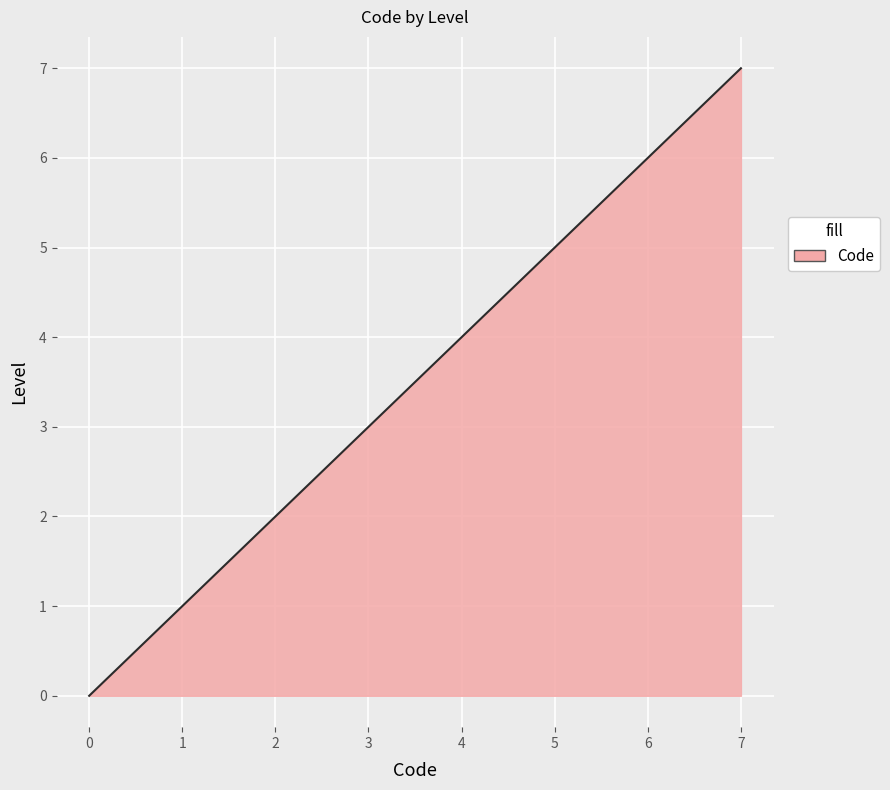

What is the greatest value displayed?

7.0